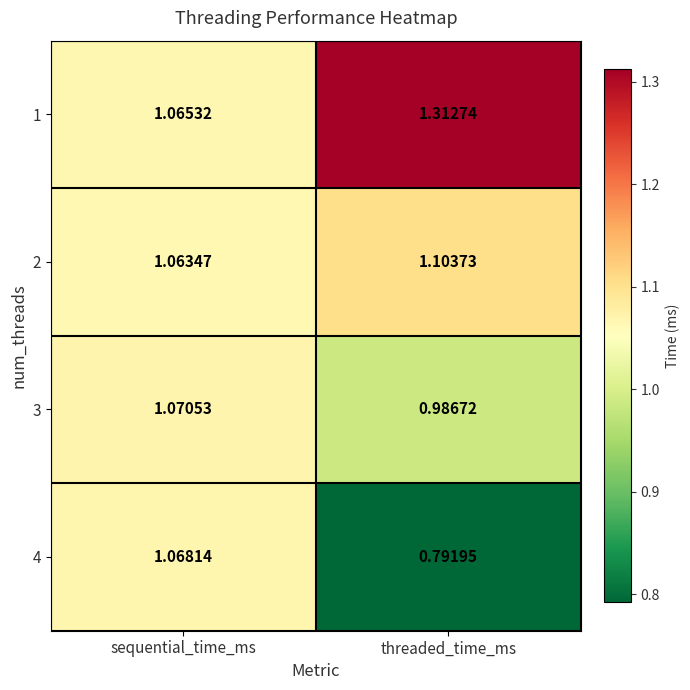

At threaded_time_ms, list the series in order from largest to smallest.

1, 2, 3, 4